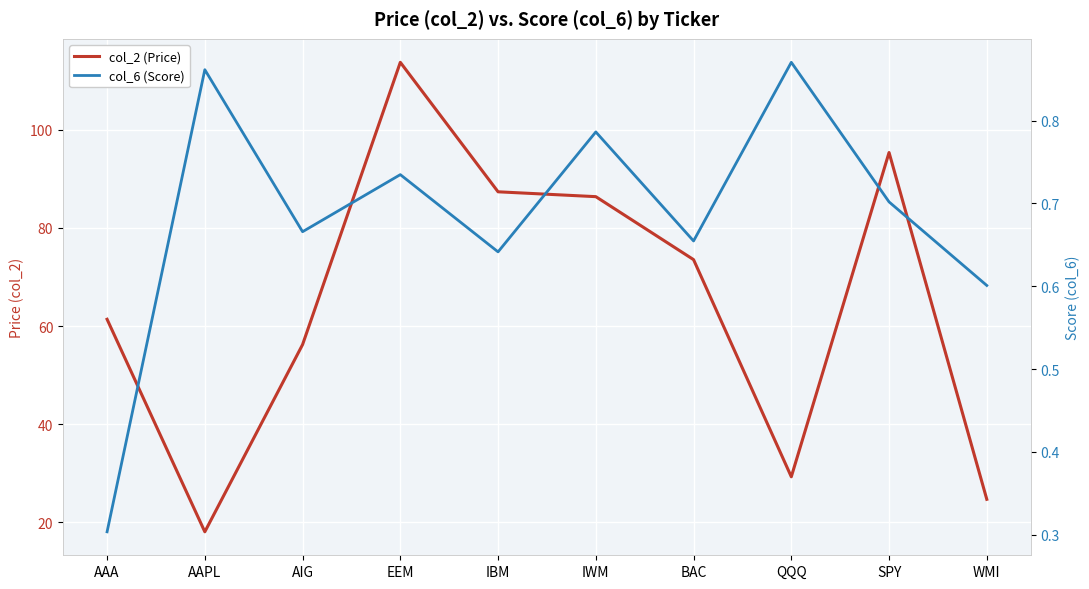

What position from the left is BAC?

7